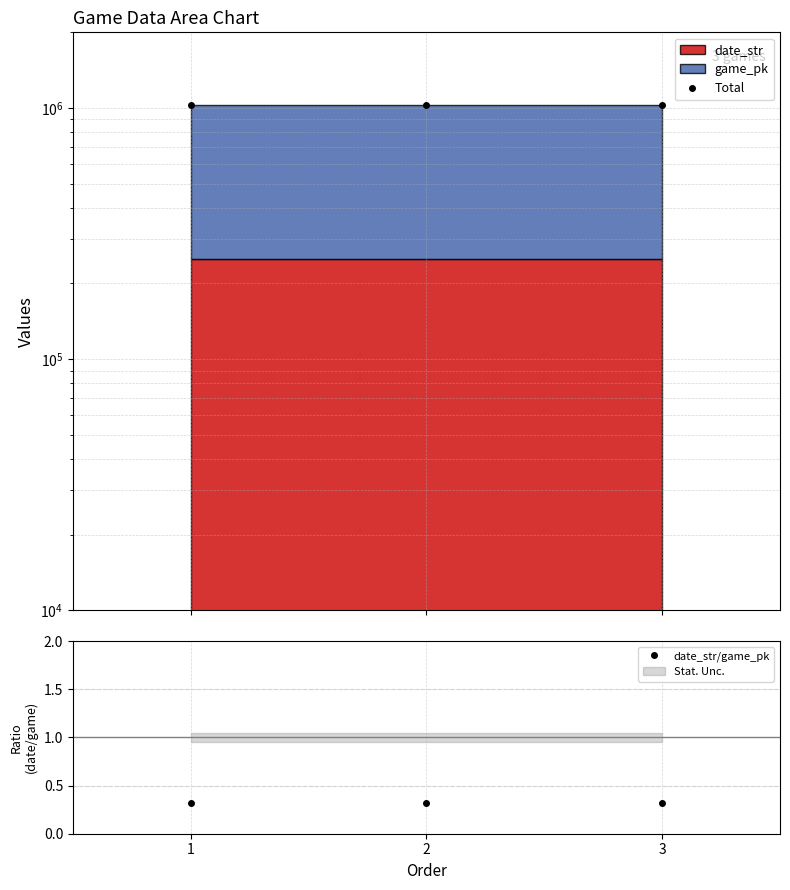

True or false: date_str/game_pk has a value of 0.4 at 3.

False